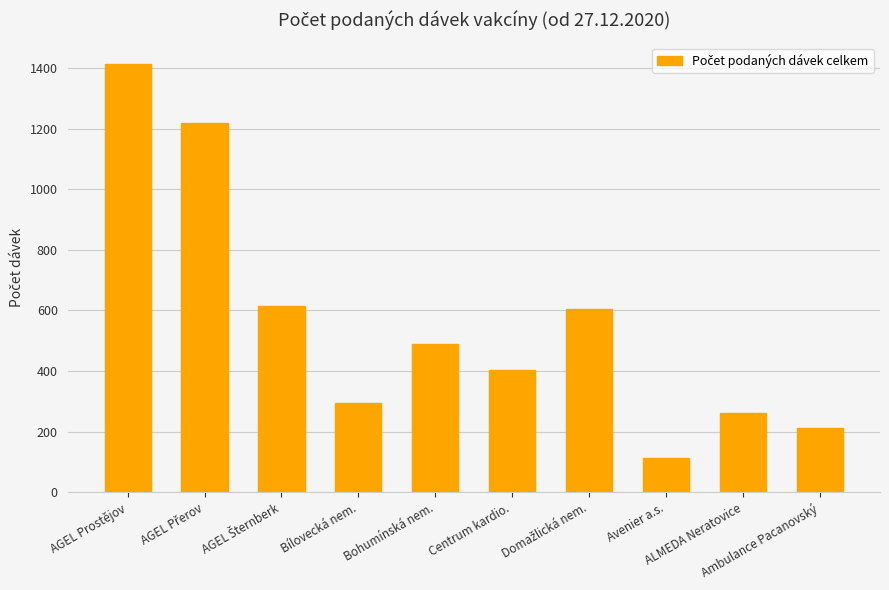

Is it true that the value at AGEL Prostějov is 1413?

True